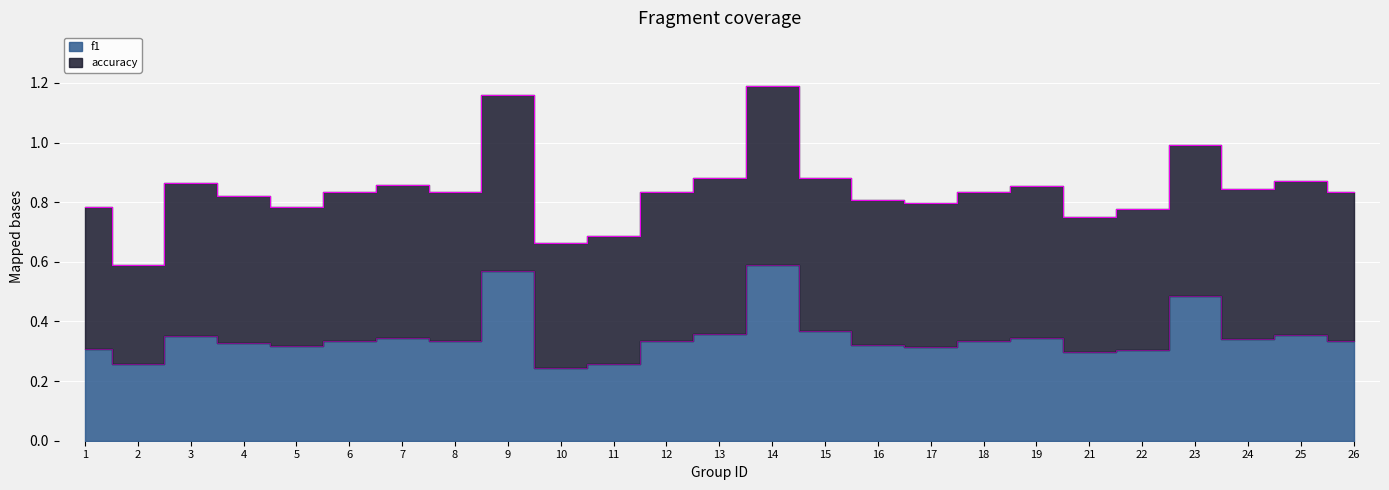

Rank the categories by value from lowest to highest.

10, 2, 11, 21, 22, 1, 17, 5, 16, 4, 6, 8, 12, 18, 26, 24, 19, 7, 3, 25, 13, 15, 23, 9, 14